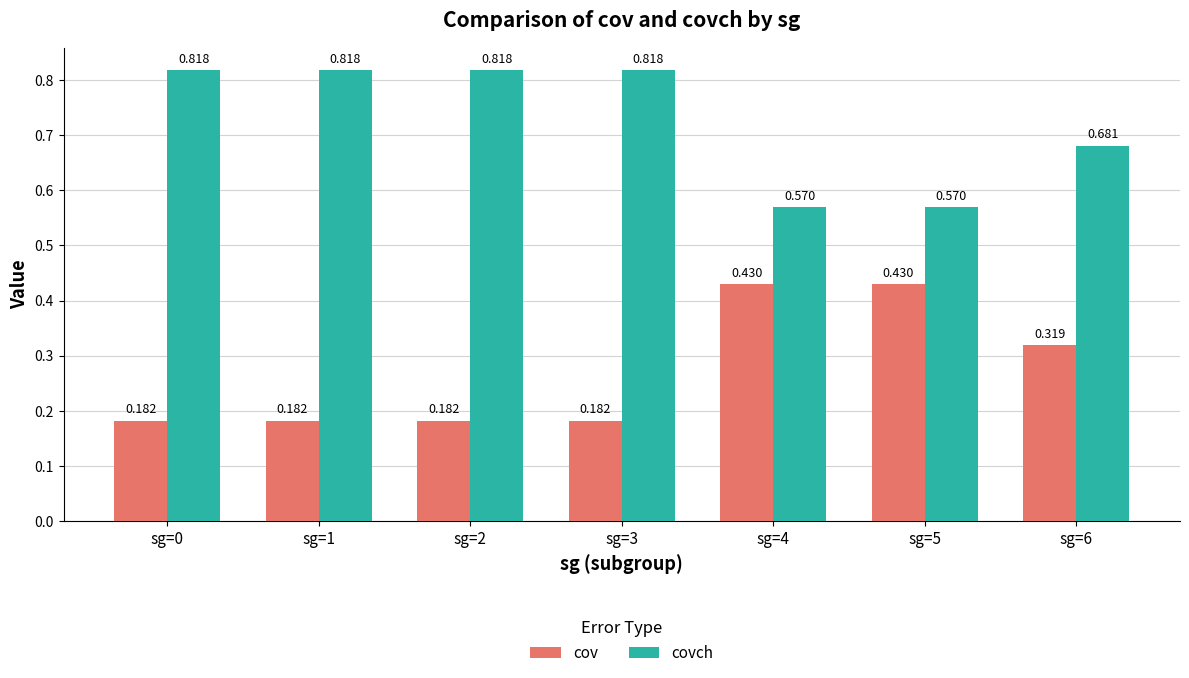

List the series in order of their peak value, lowest first.

cov, covch